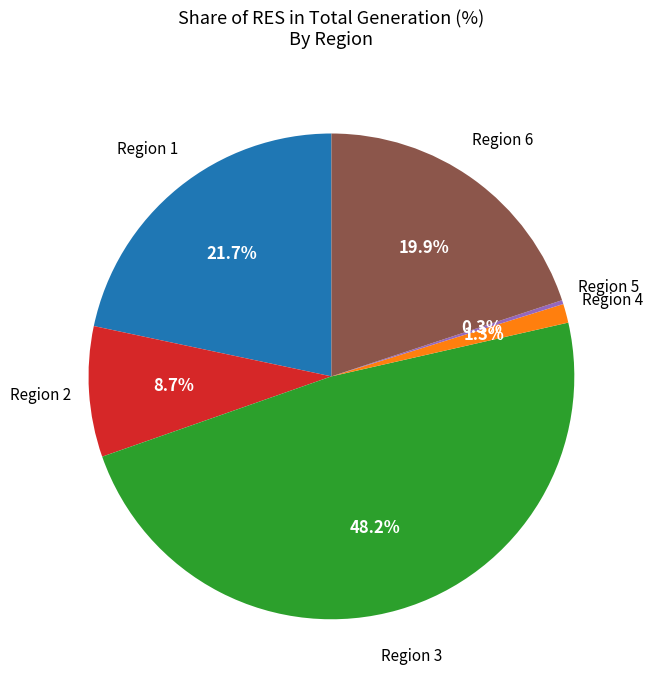

Is there a majority slice in this chart?

No